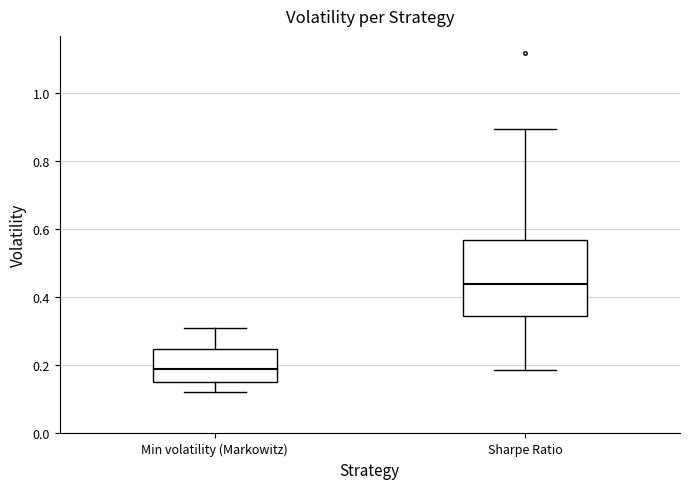

Reading left to right, read every box against the y-axis: the position of its median line, the range the box covers, and the ends of its whiskers. The values are not printed on the chart, so give them approximately, as read against the axis.

Min volatility (Markowitz): median 0.18, box 0.16 to 0.24, whiskers 0.12 to 0.30
Sharpe Ratio: median 0.44, box 0.34 to 0.56, whiskers 0.18 to 0.90